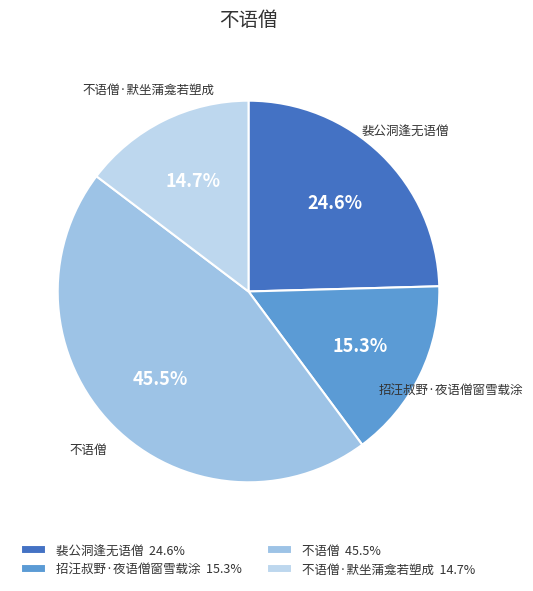

How many slices are in this pie chart?

4